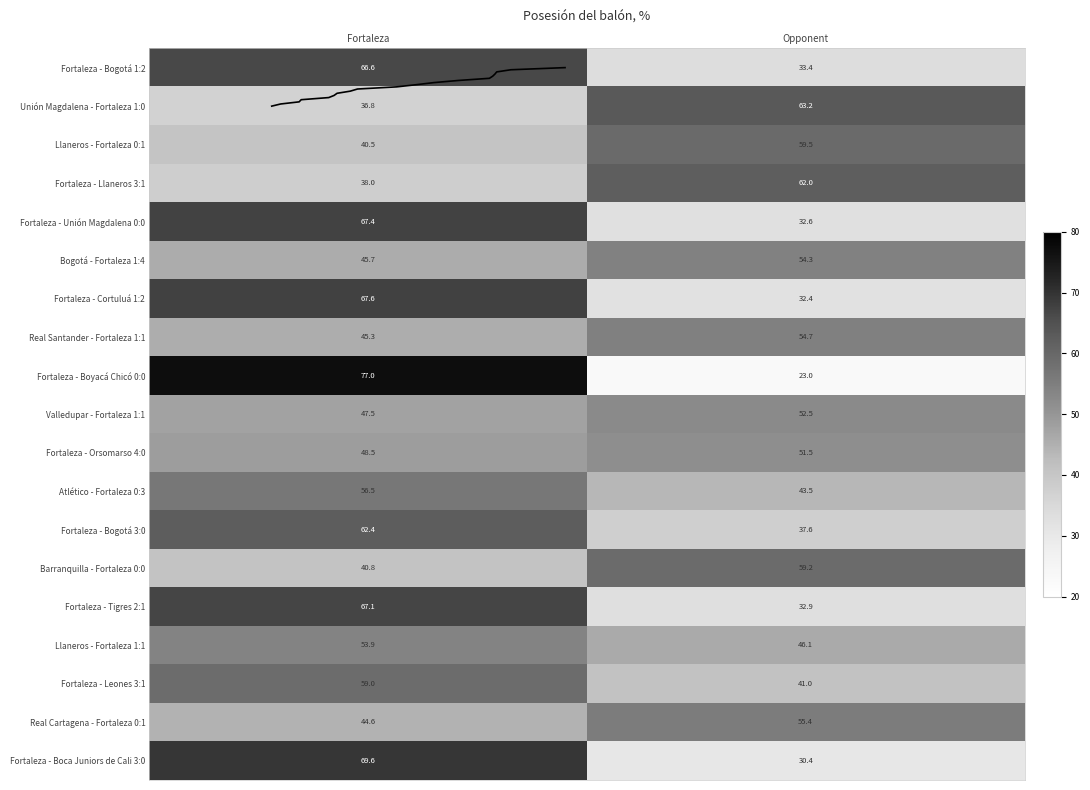

At which category is the sum across all series the highest?

Fortaleza